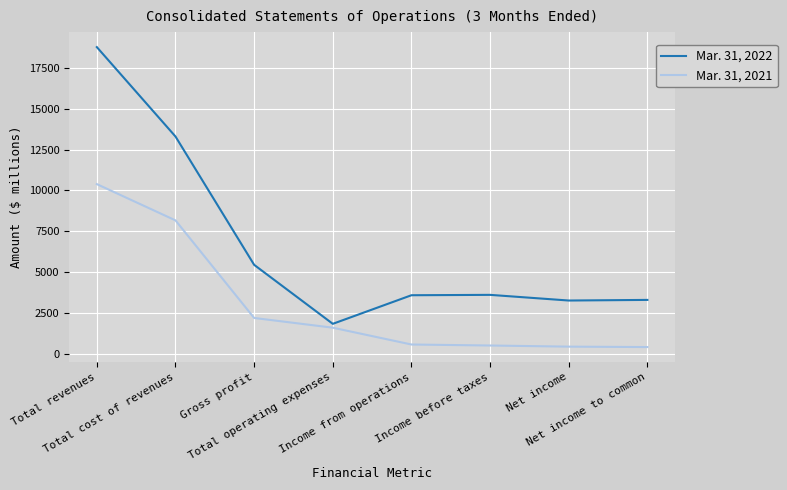

Which series has the largest range (max minus min)?

Mar. 31, 2022